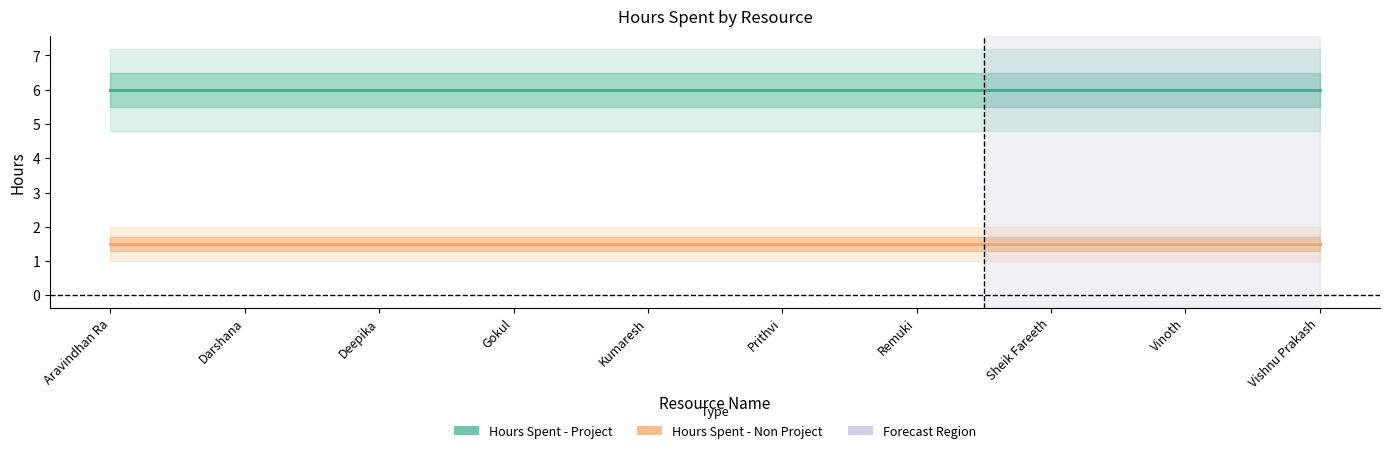

What are all the series names shown in the legend?

Hours Spent - Project, Hours Spent - Non Project